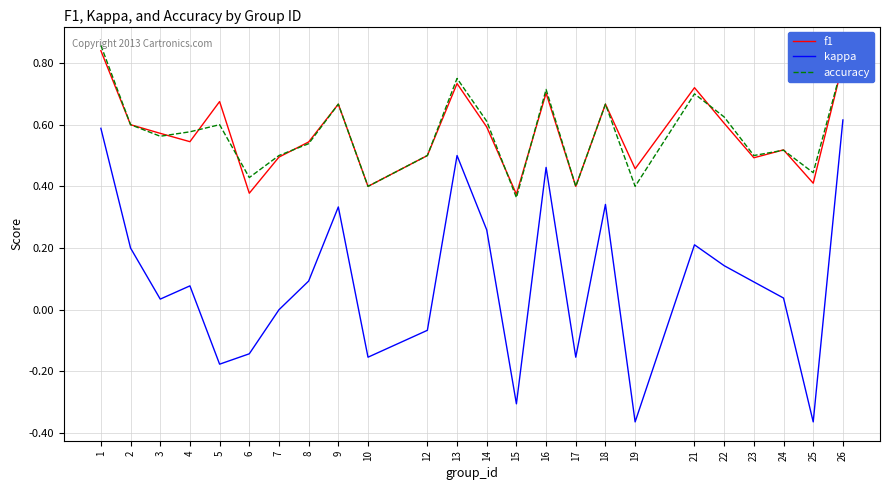

Where is the first local minimum for kappa?

3